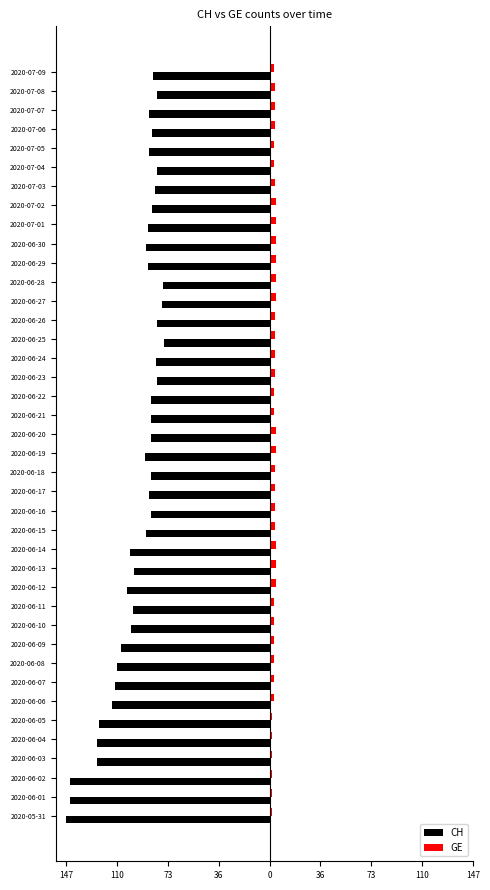

What are all the series names shown in the legend?

CH, GE